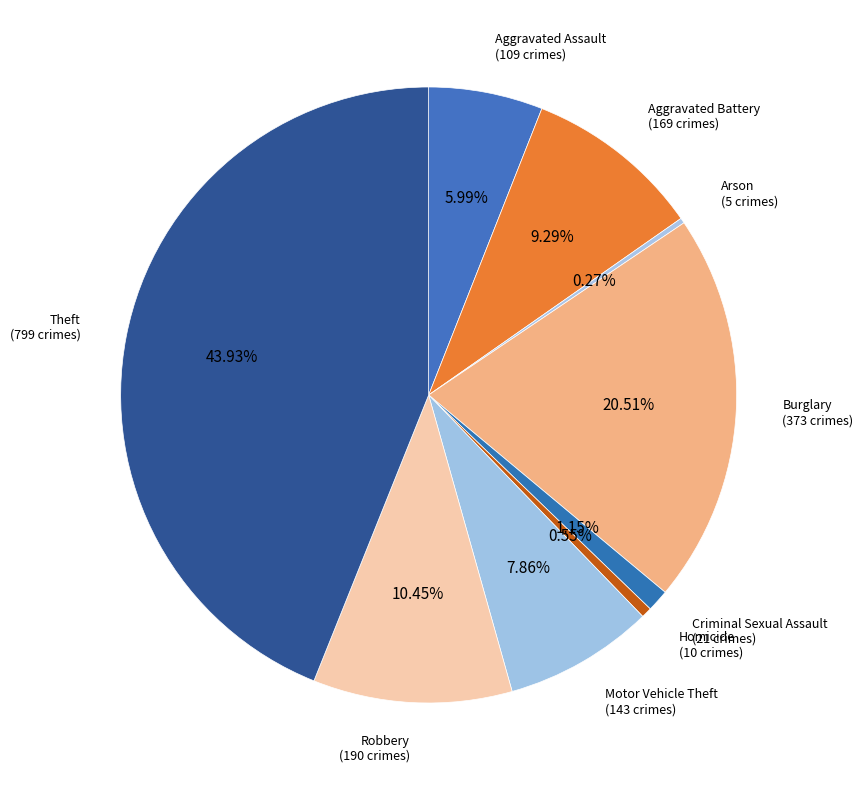

What portion of the pie excludes Motor Vehicle Theft?

92.1%